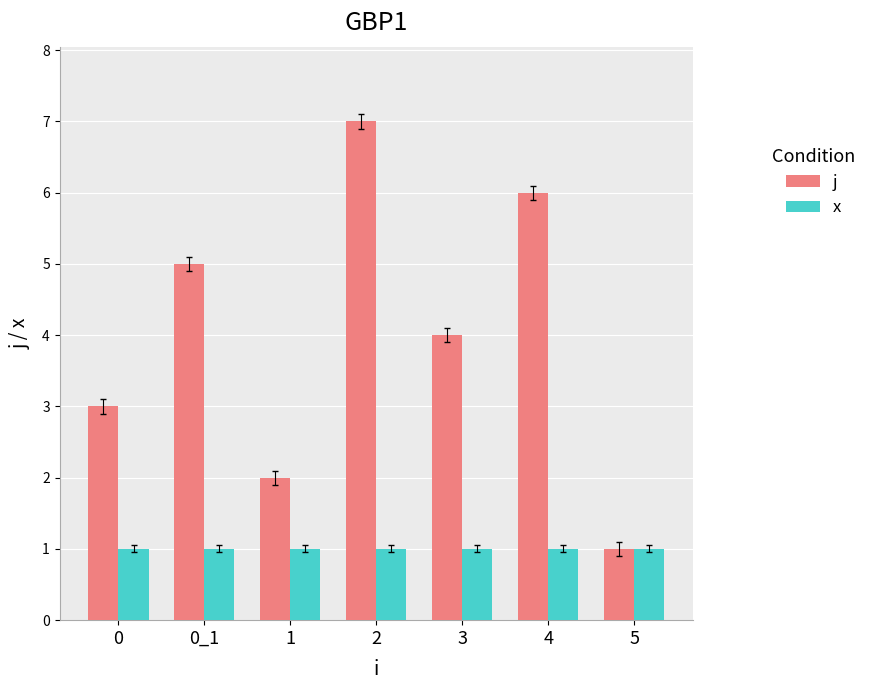

What is the difference between the second highest and second lowest values in the j series?

4